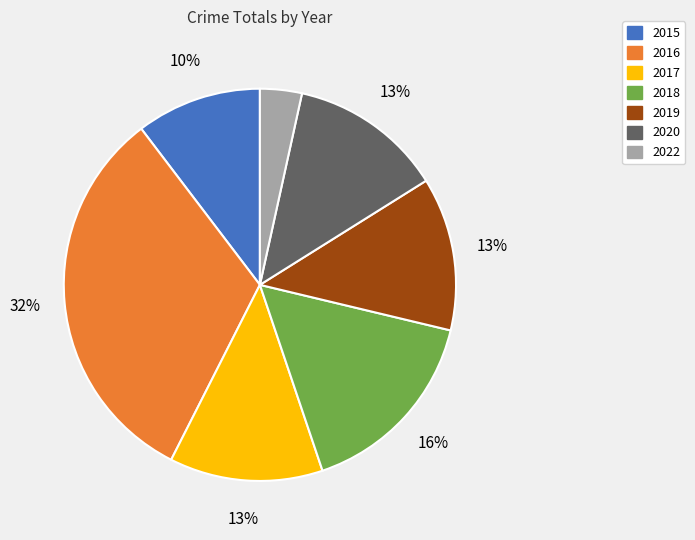

Which slice is the largest?

2016